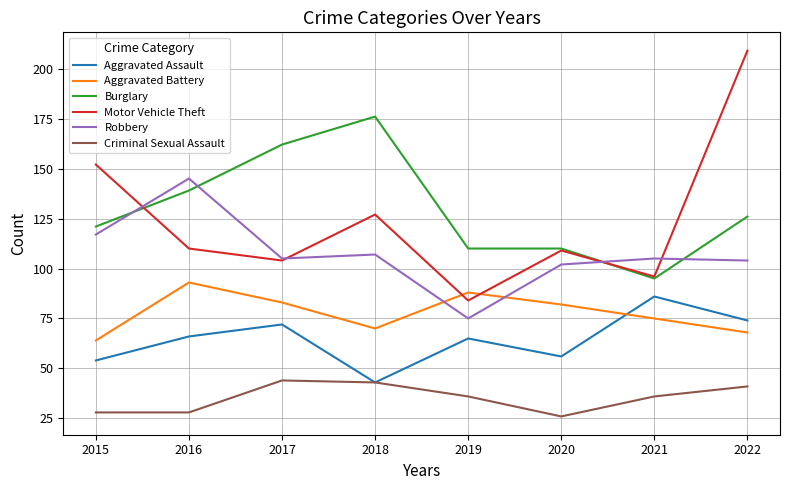

At which category is the sum across all series the highest?

2022